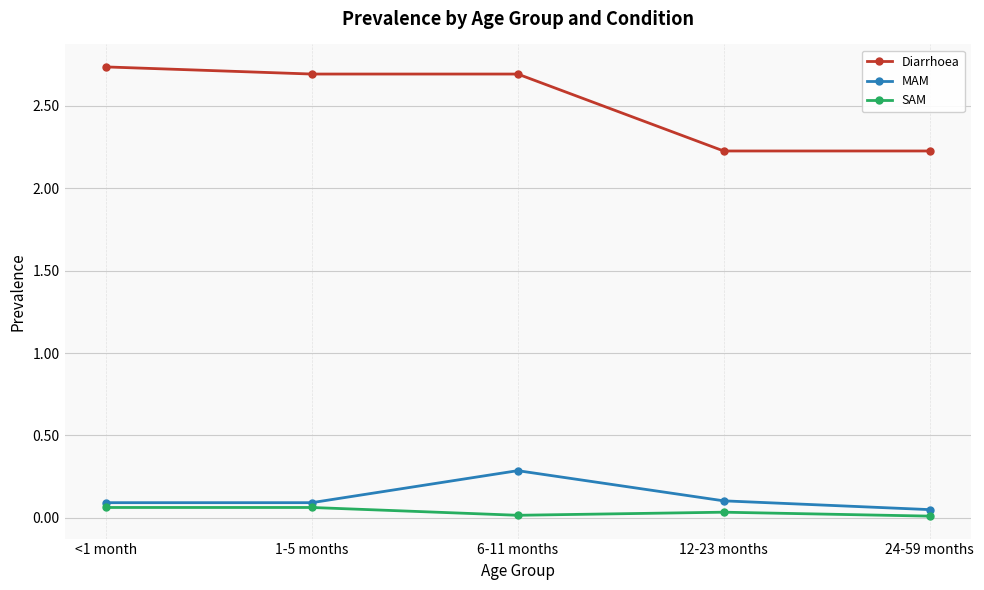

What is the sum of the MAM values at 6-11 months and 1-5 months?

0.4